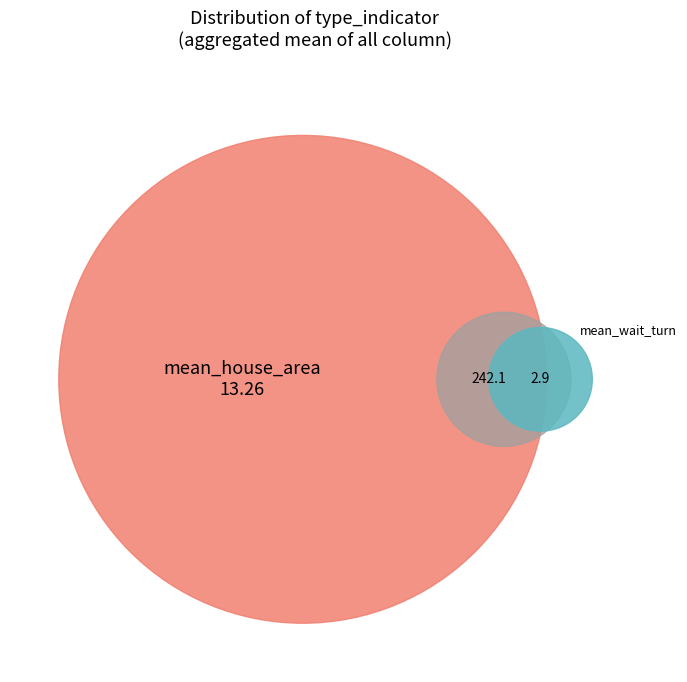

What is the largest slice in the pie chart?

var_mean_house_area